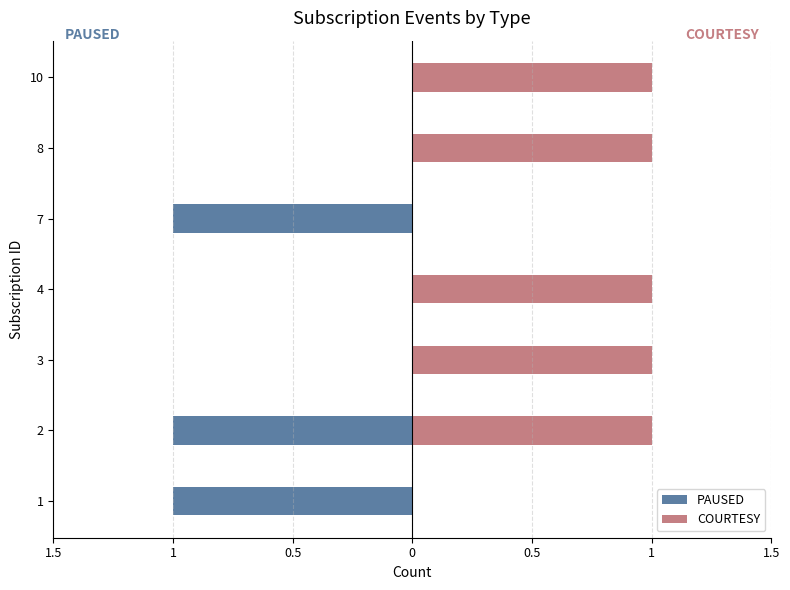

The COURTESY series shows 2 at 8. True or false?

False